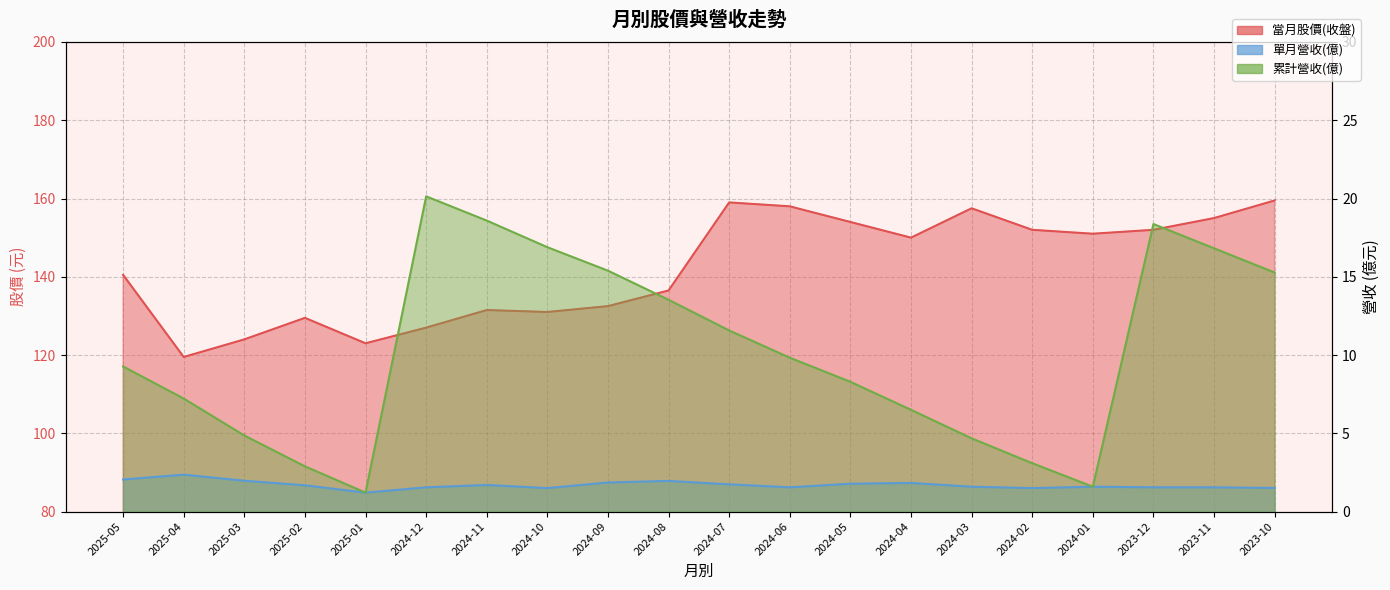

Which series has the widest spread of values?

當月股價(收盤)